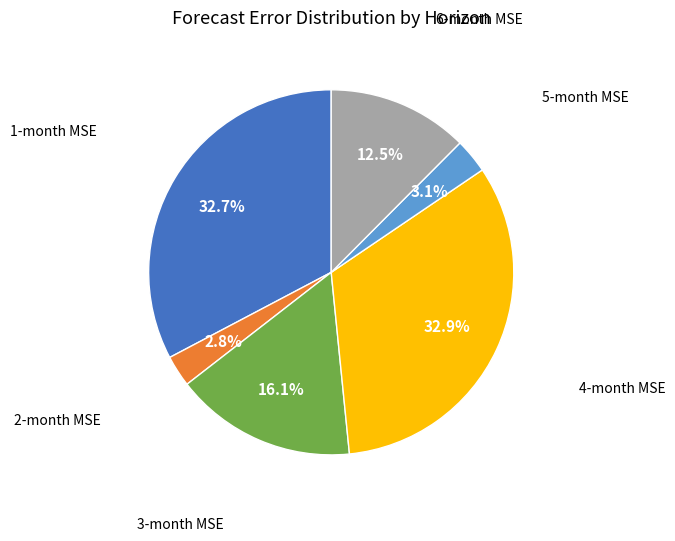

Is there a majority slice in this chart?

No